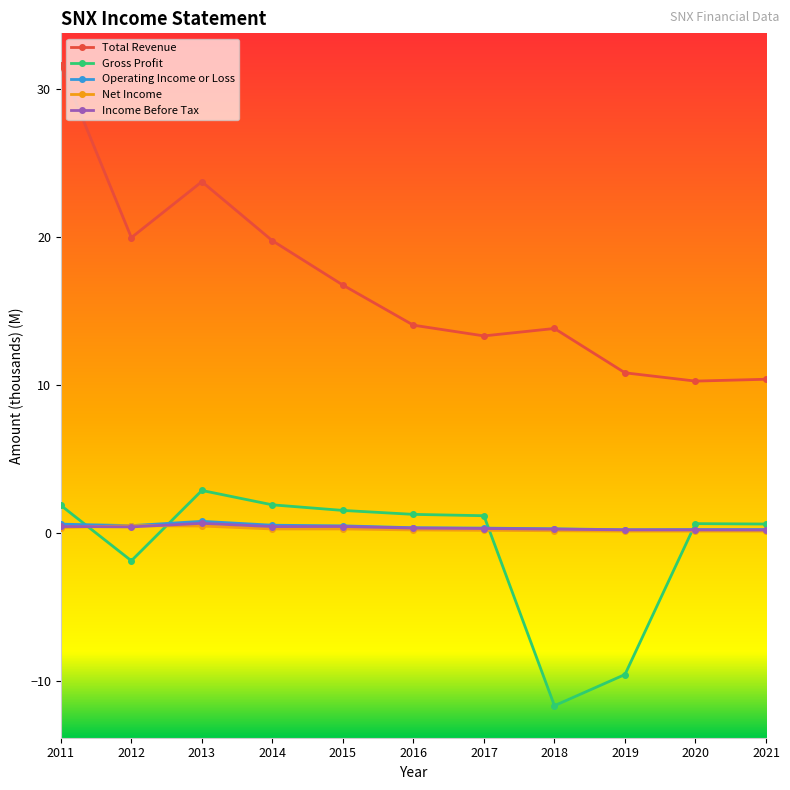

Which label corresponds to the smallest value in the chart?

2018